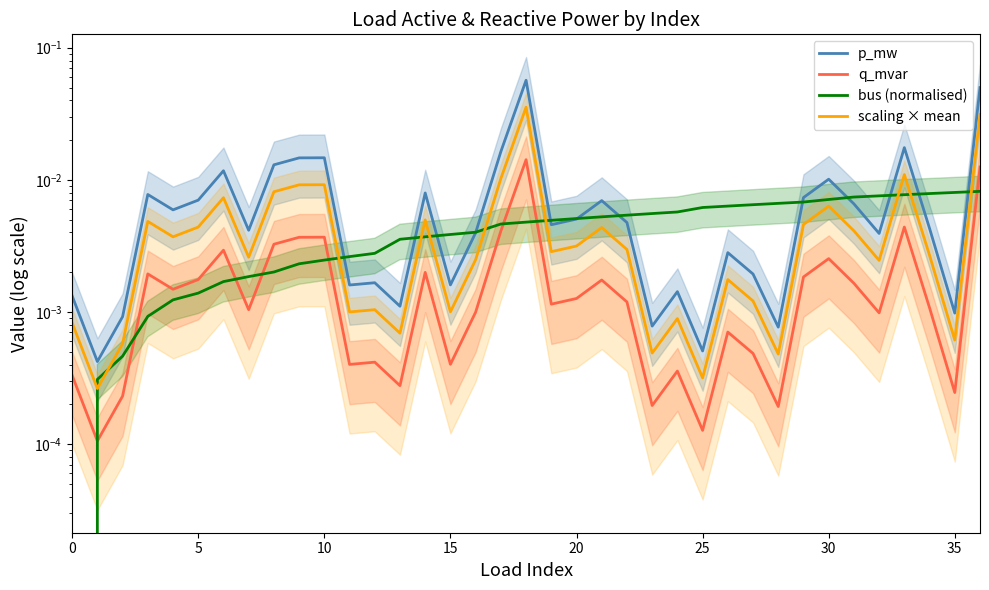

Which series ends up on top after the final intersection of scaling × mean and bus (normalised)?

scaling × mean